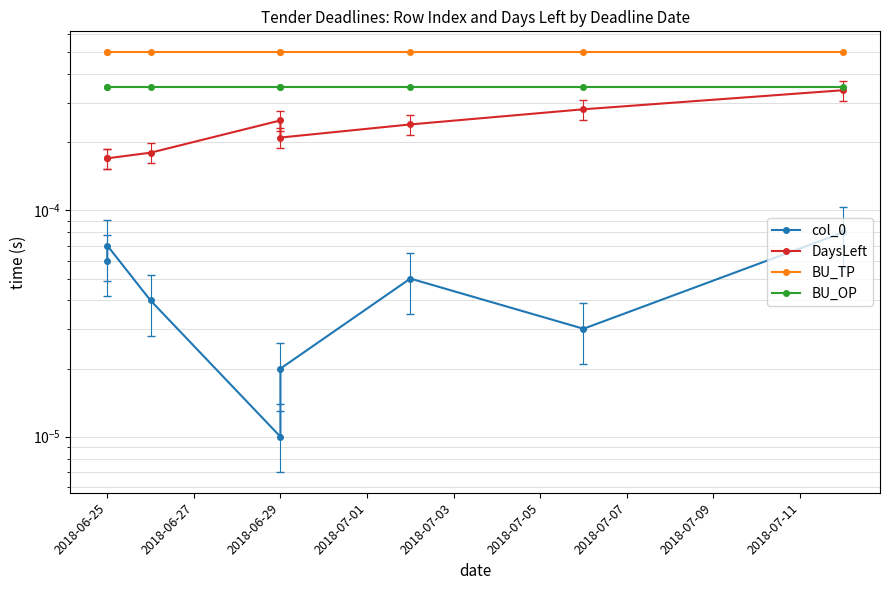

Between 2018-06-29 and 2018-07-05, which is larger?

2018-07-05